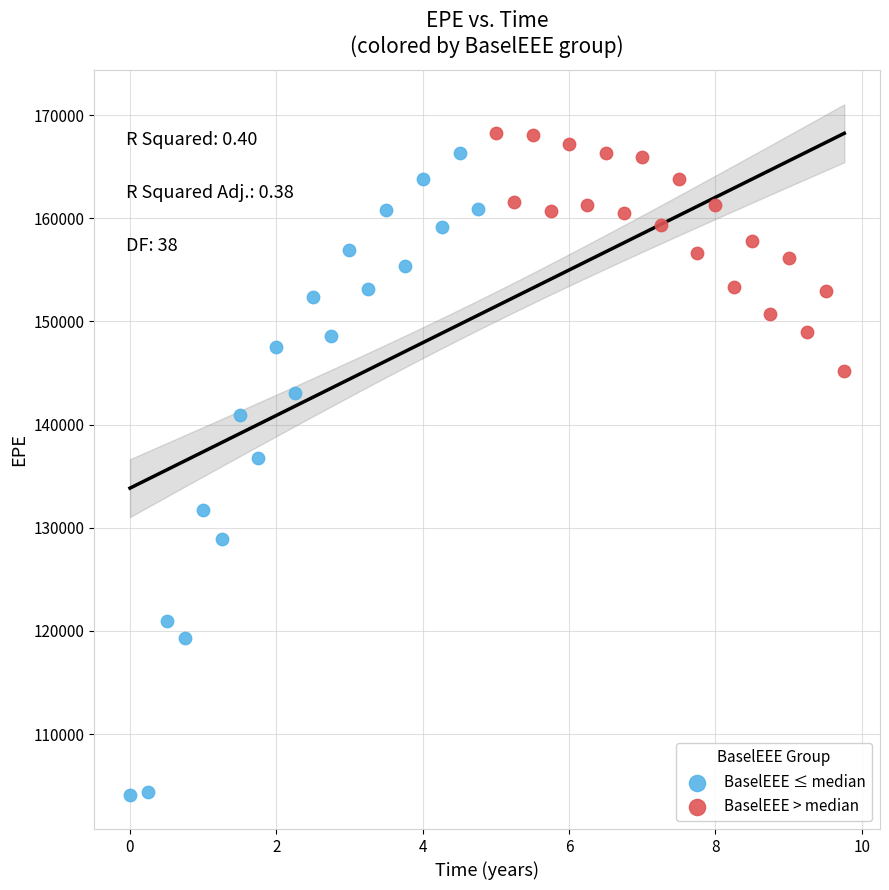

Which series contains the lowest Y value?

BaselEEE ≤ median